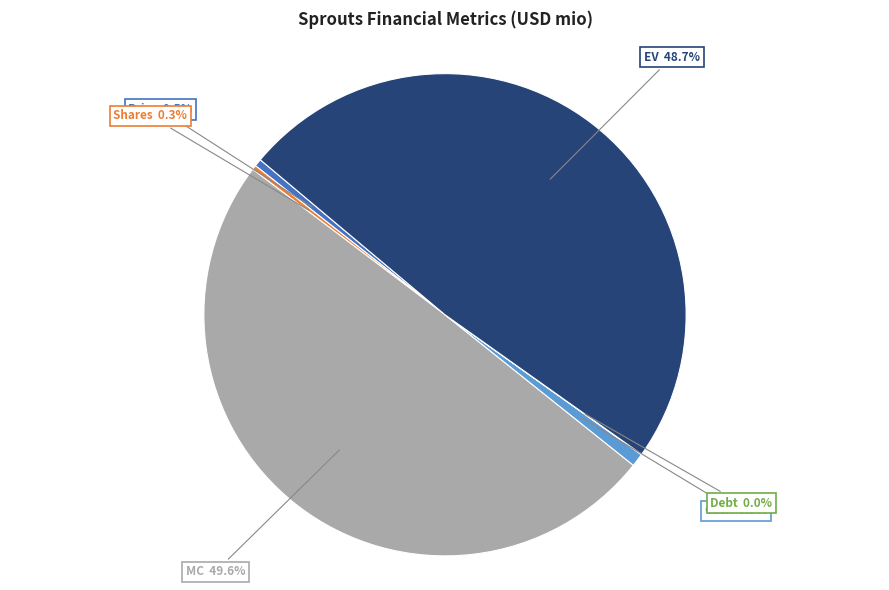

Do EV and Shares together represent more than half of the pie?

No